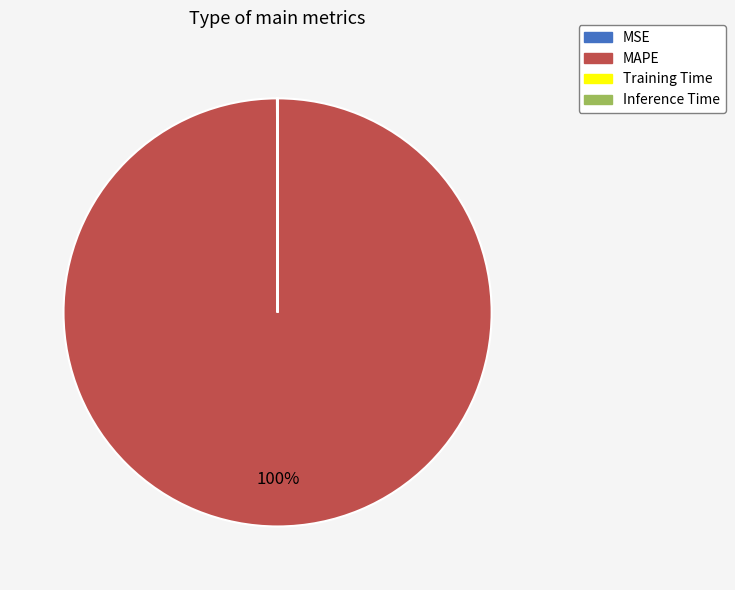

To the nearest percent, what portion does MAPE represent?

100%